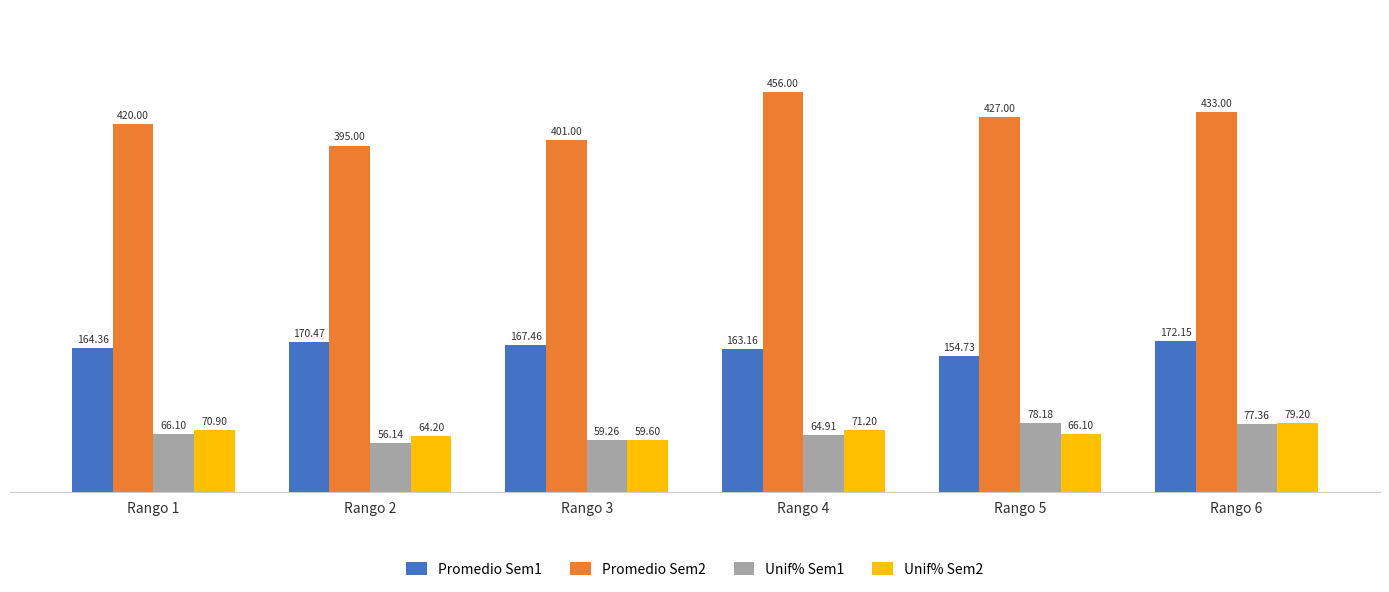

Which series has the widest spread of values?

Promedio Sem2